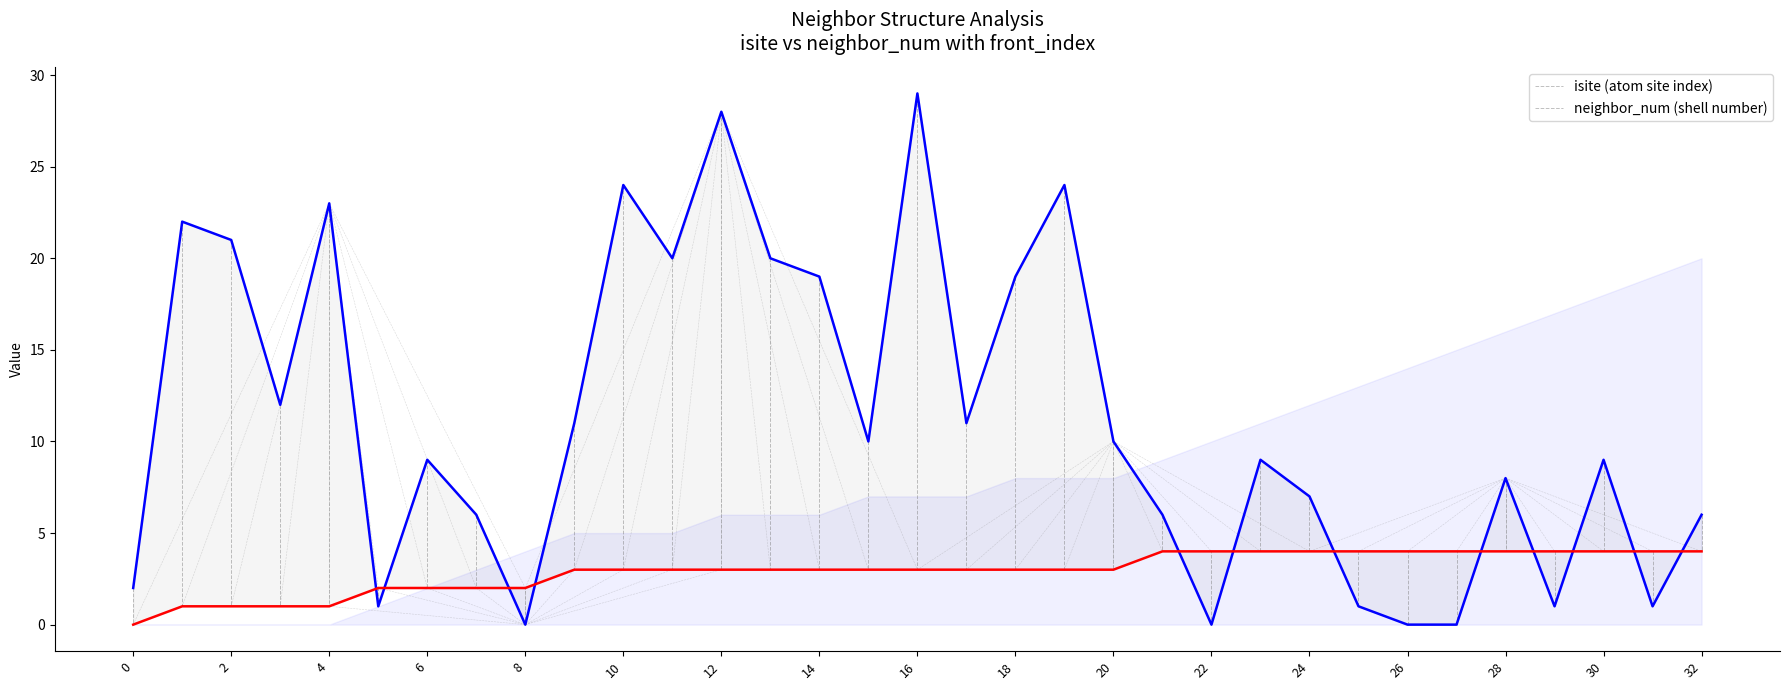

What are all the series names shown in the legend?

isite, neighbor_num